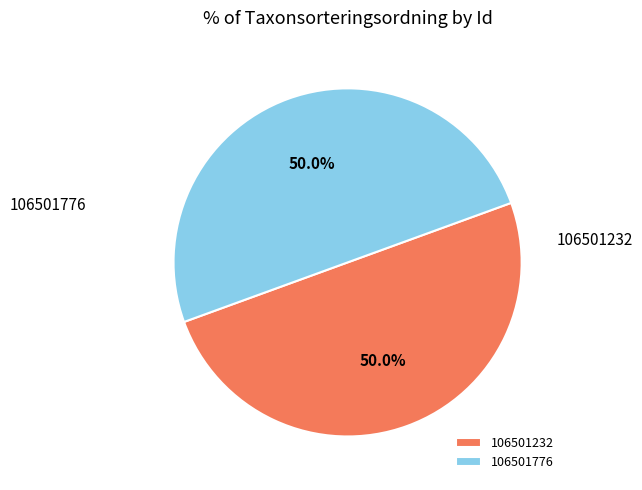

Is it true that 106501232 is 50% of the pie?

True